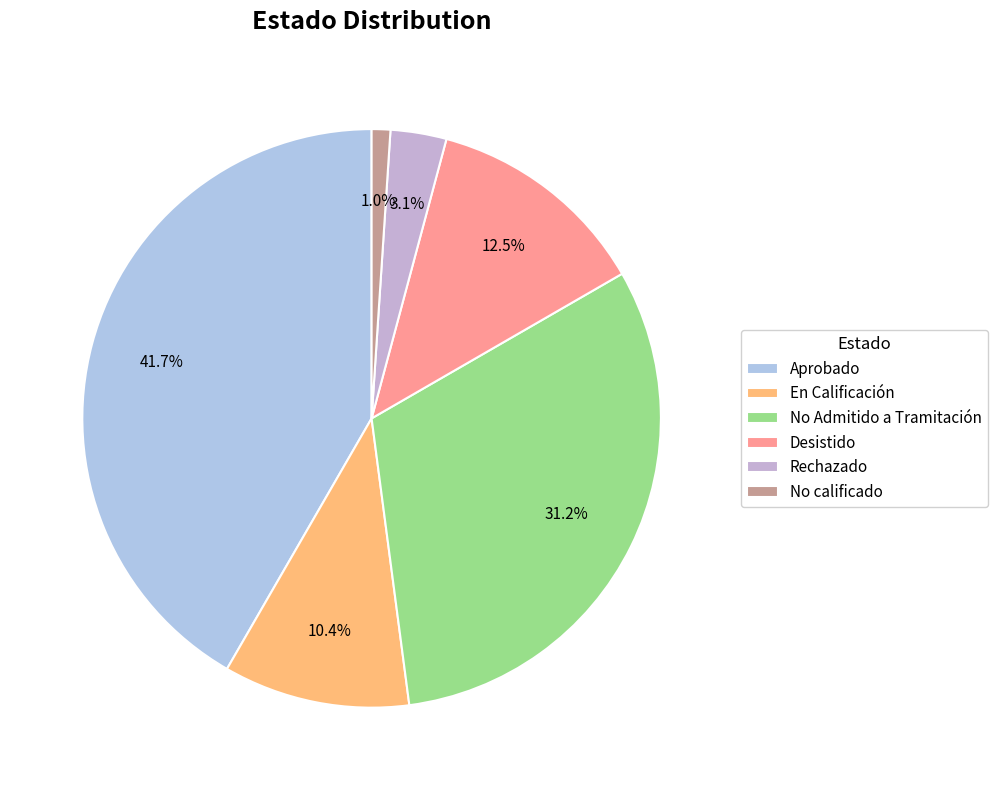

To the nearest percent, what is the average slice percentage?

17%